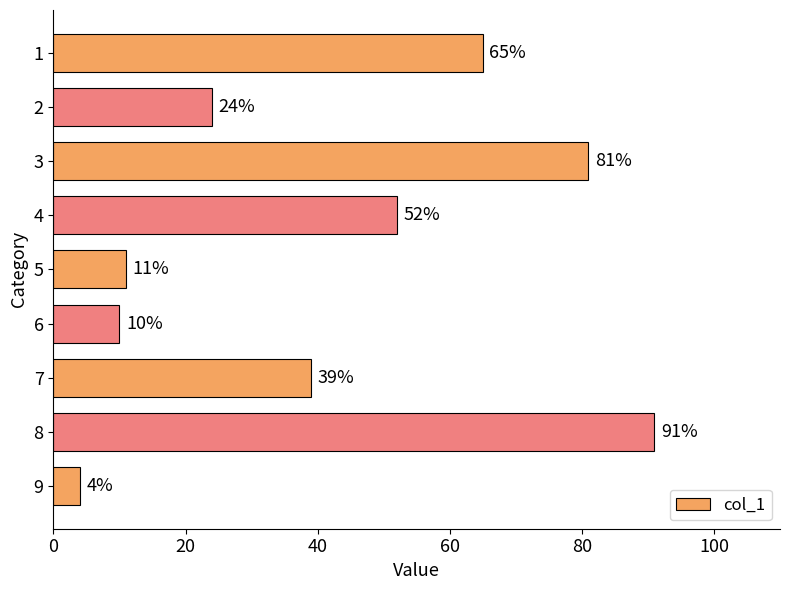

Reading top to bottom, list all the values displayed in this chart.

1=65	2=24	3=81	4=52	5=11	6=10	7=39	8=91	9=4